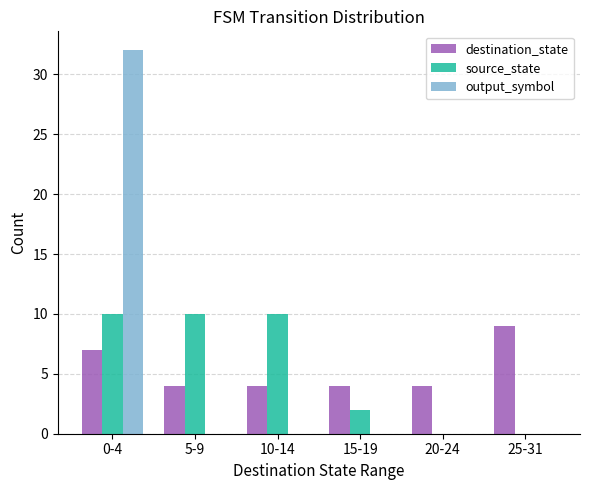

Reading left to right, transcribe all the data shown in this chart.

destination_state: 0-4=7	5-9=4	10-14=4	15-19=4	20-24=4	25-31=9
source_state: 0-4=10	5-9=10	10-14=10	15-19=2	20-24=0	25-31=0
output_symbol: 0-4=32	5-9=0	10-14=0	15-19=0	20-24=0	25-31=0